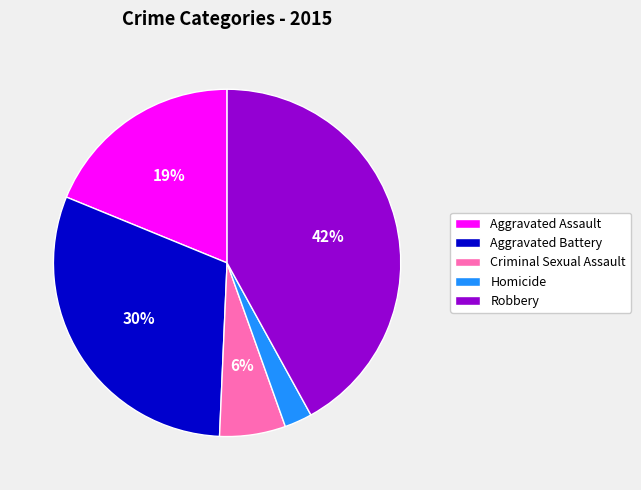

Do Aggravated Assault and Robbery together represent more than half of the pie?

Yes